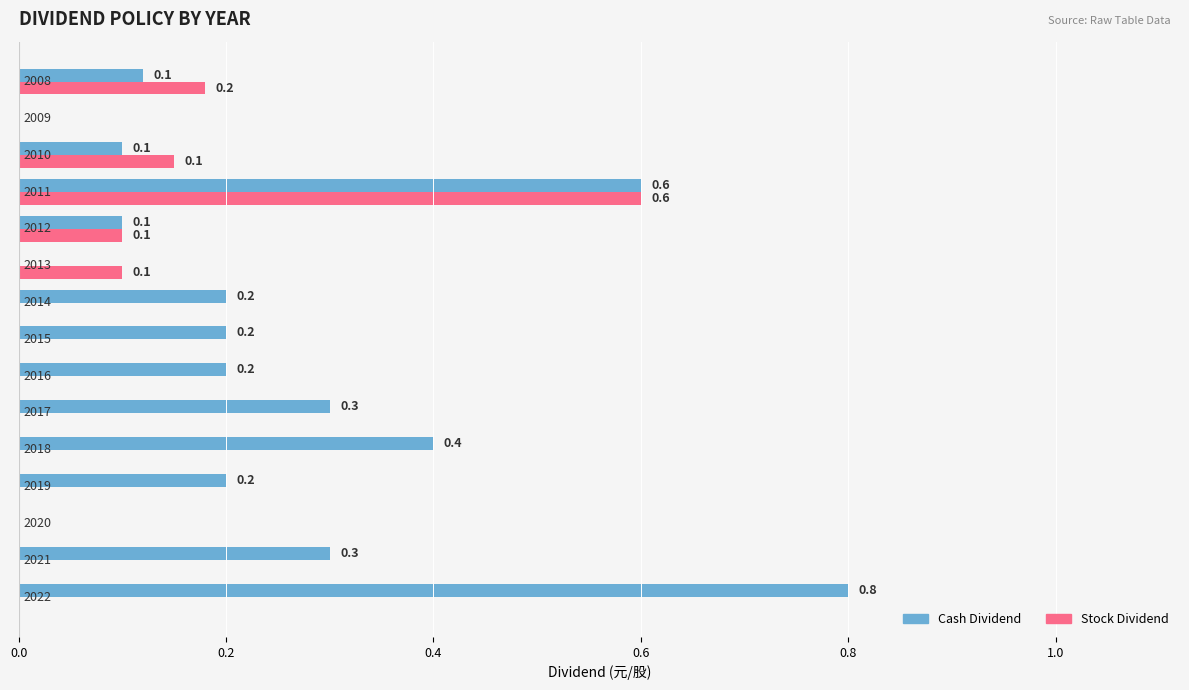

Which series has the largest total across all categories?

Cash Dividend